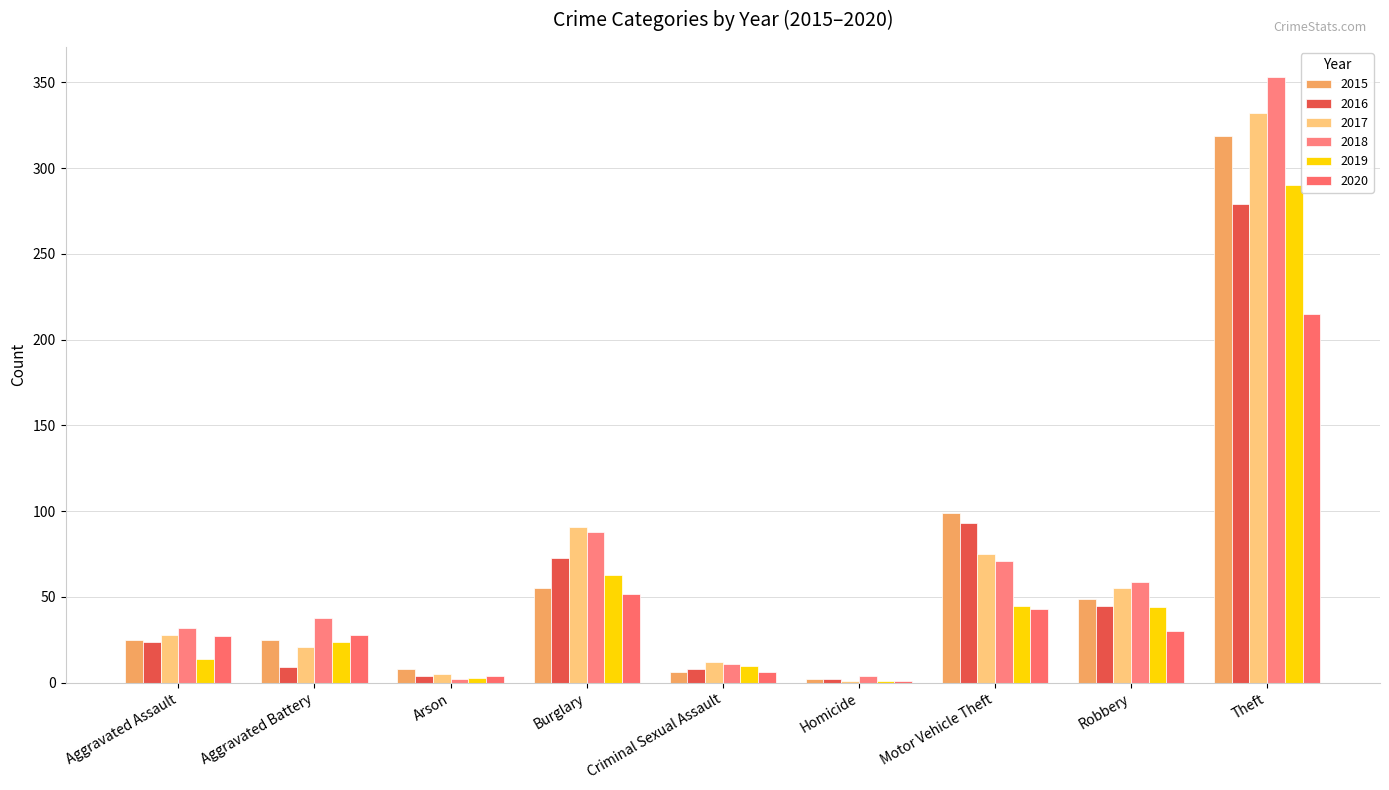

What is the average value of the 2017 series?

69